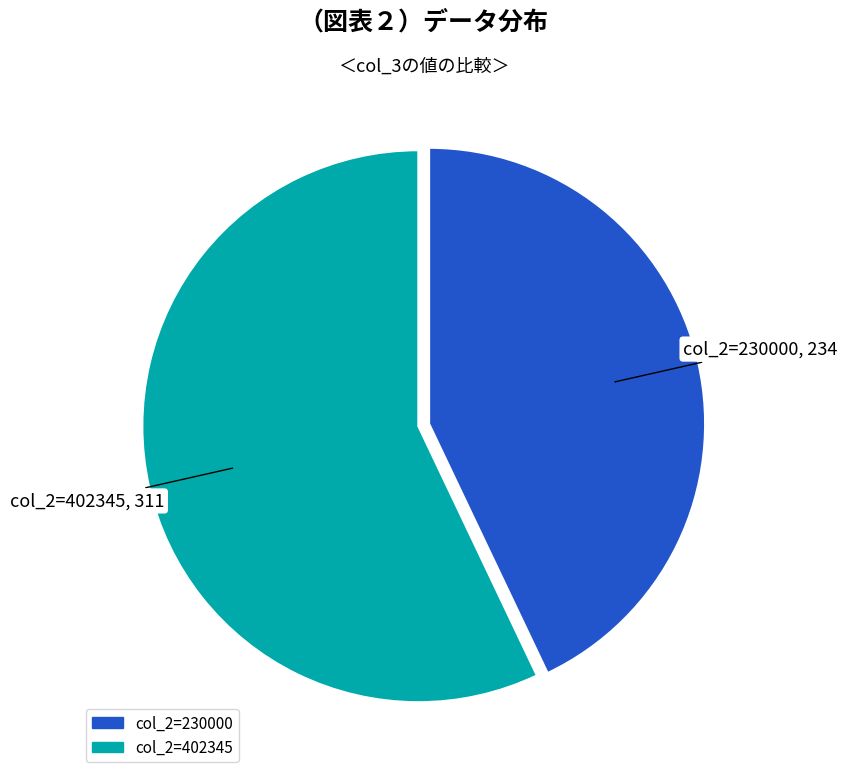

Which category accounts for the majority?

col_2=402345